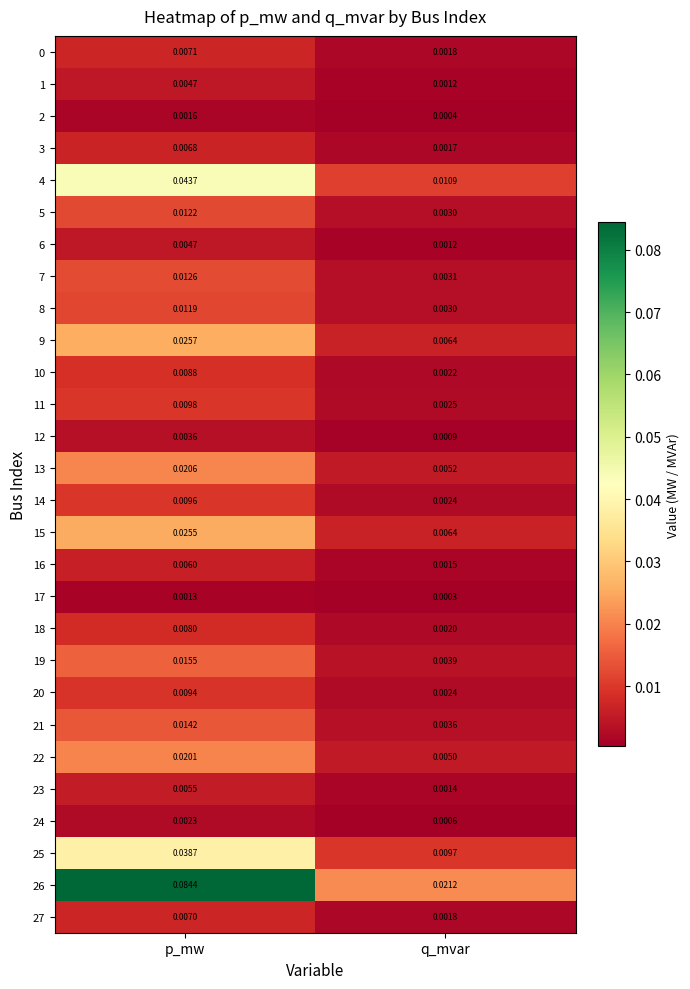

Between p_mw and q_mvar, which series saw the biggest shift?

26